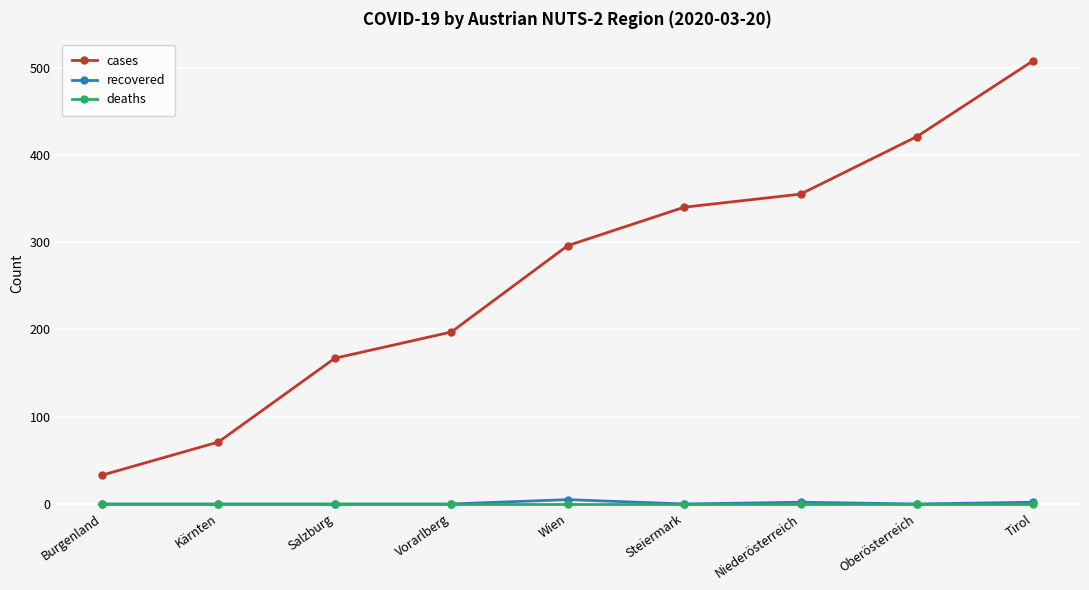

True or false: cases has more than 2 interior local peaks.

False